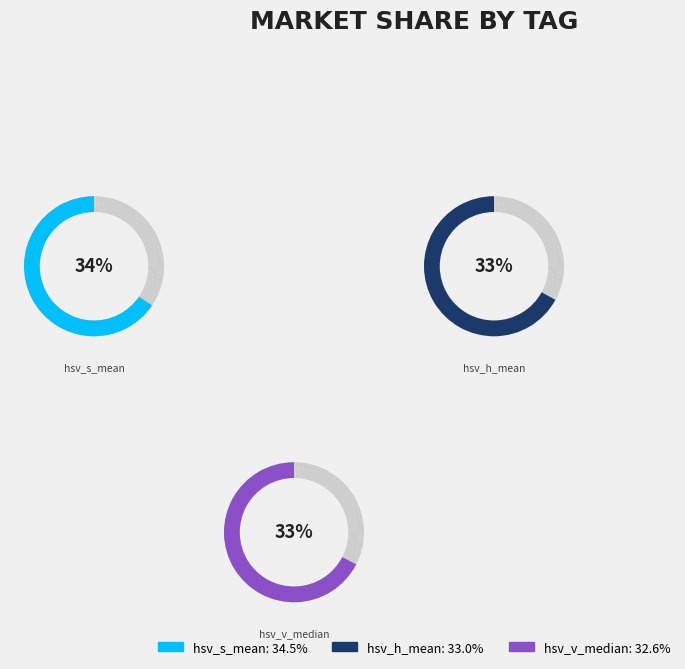

To the nearest percent, what is the difference between the largest and smallest slice percentages?

2%